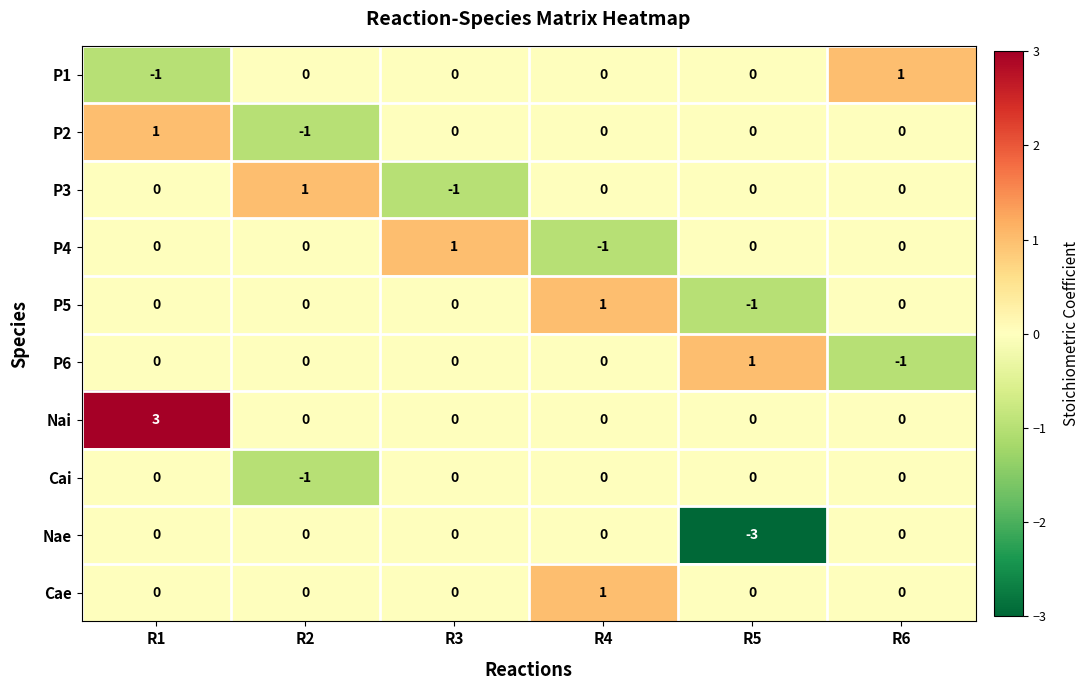

Count the P6 values in the range 0 to 1.

5